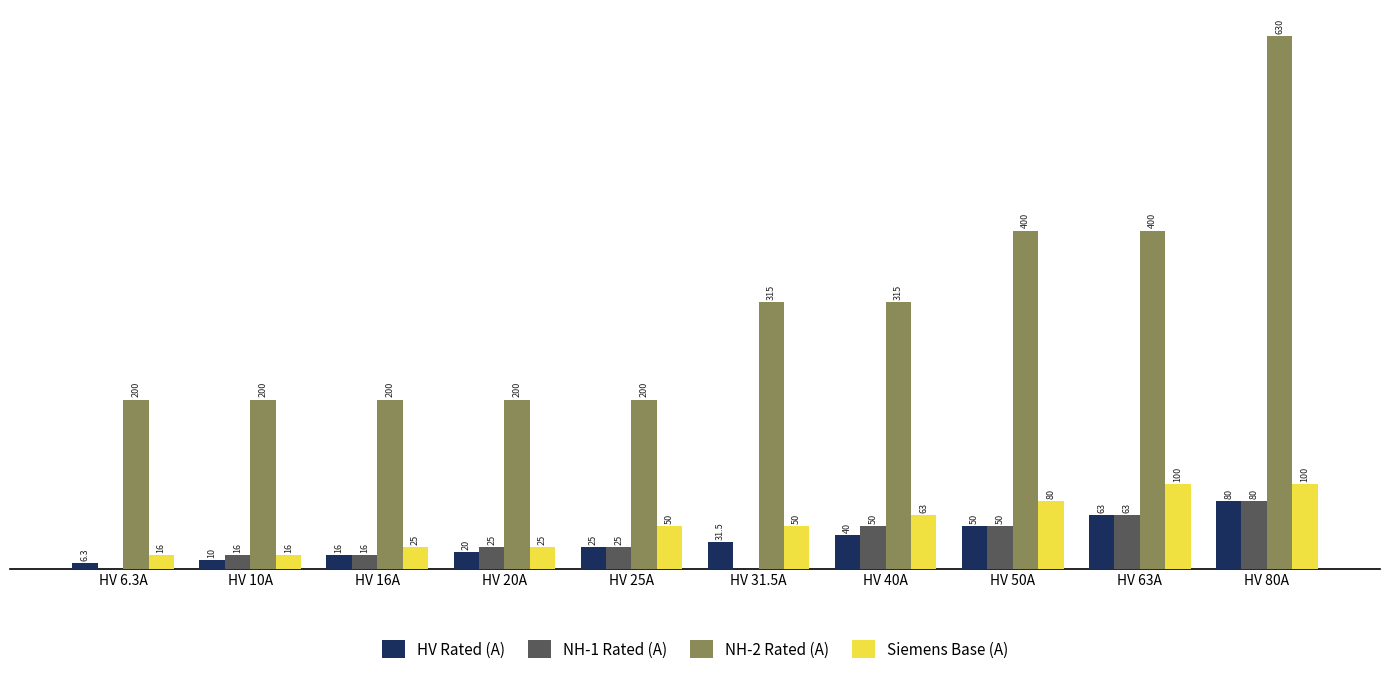

Which series changed the most between HV 63A and HV 80A?

NH-2 Rated (A)